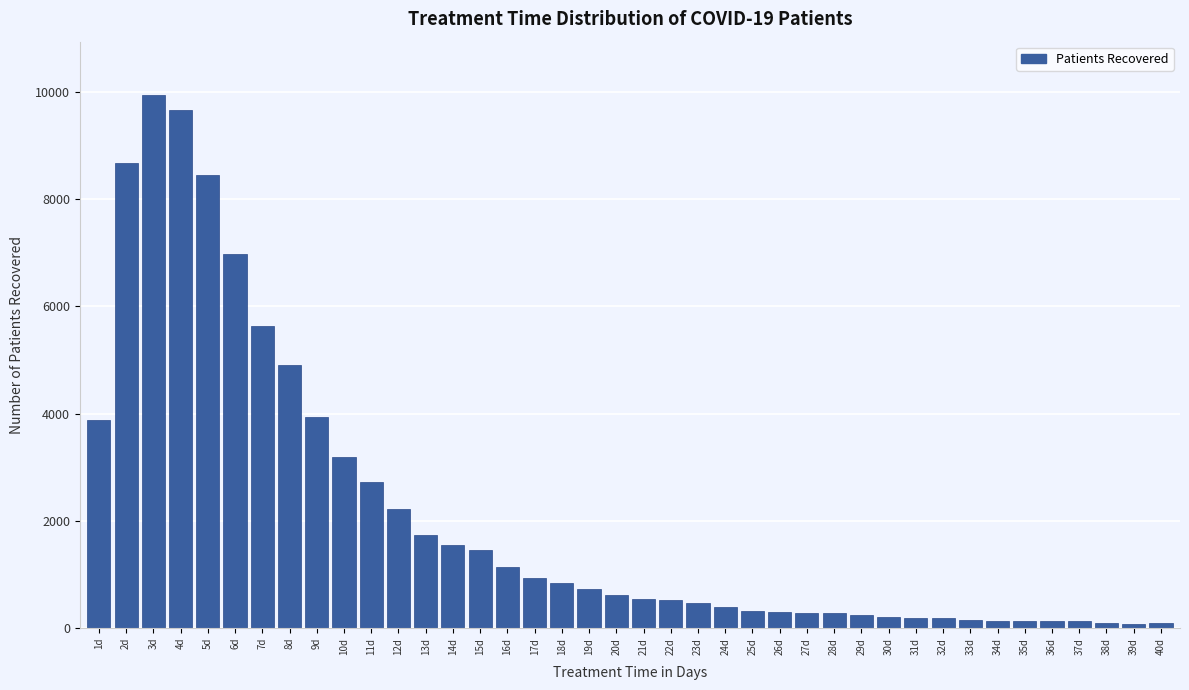

Approximately how many times larger is the value at 7d compared to 14d?

3.6